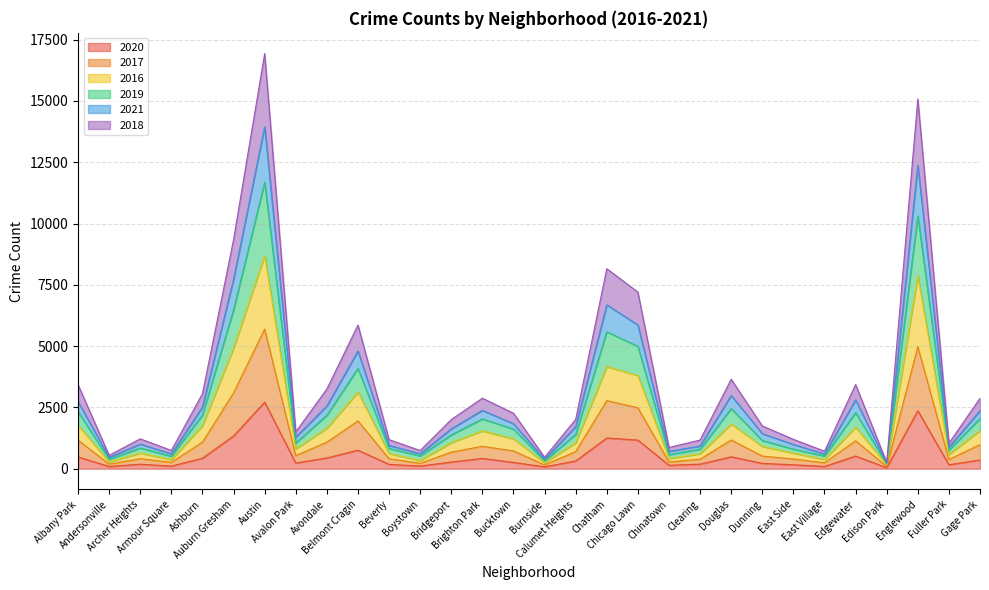

Which has a higher value, Austin or Brighton Park?

Austin